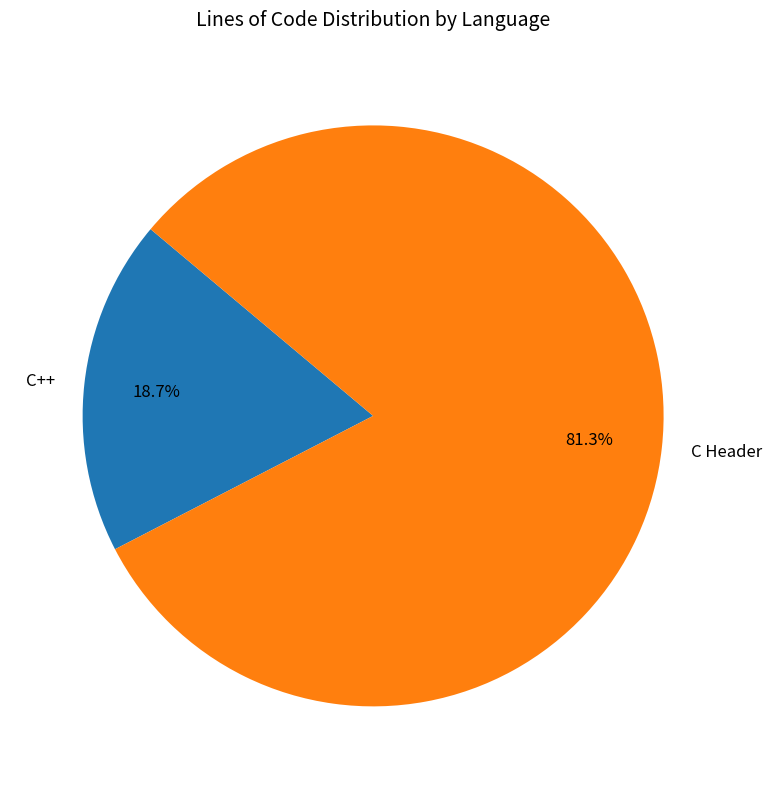

Between C++ and C Header, which is larger?

C Header